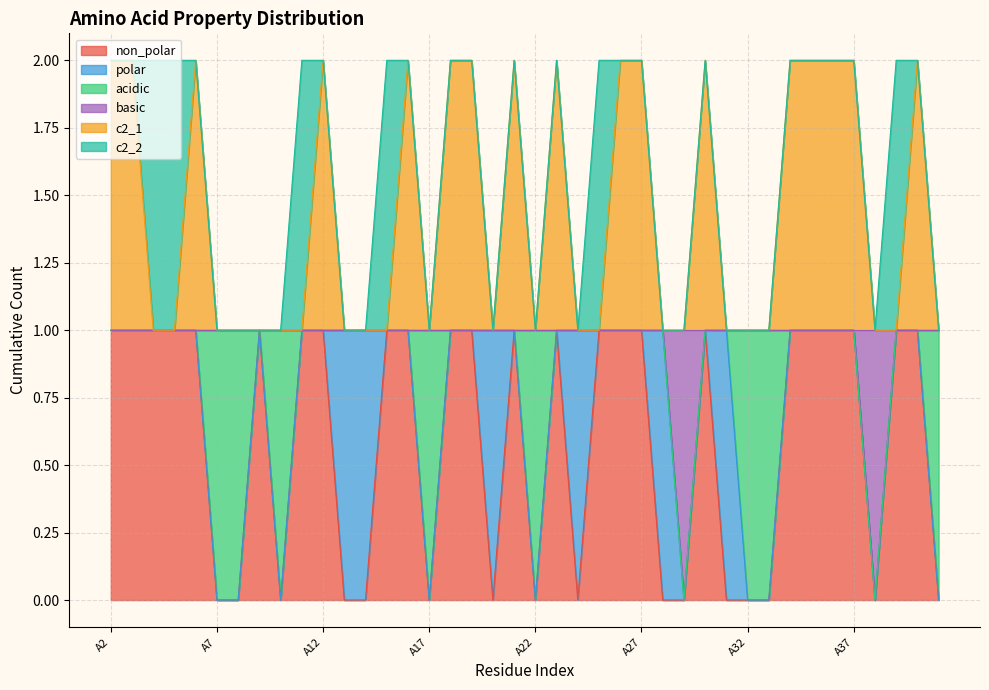

Is the value of c2_1 at A28 greater than the value of non_polar at A38?

Yes